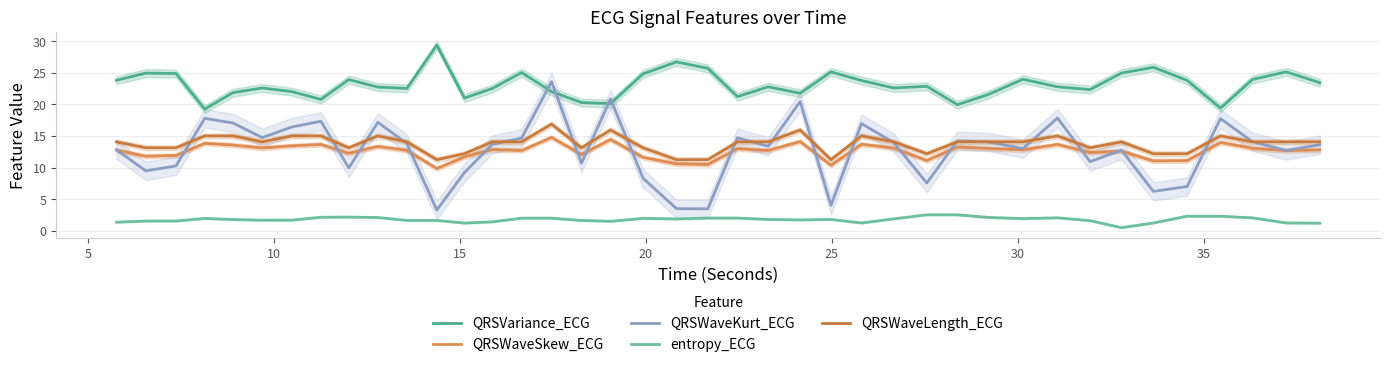

What are all the series names shown in the legend?

QRSVariance_ECG, QRSWaveSkew_ECG, QRSWaveKurt_ECG, entropy_ECG, QRSWaveLength_ECG